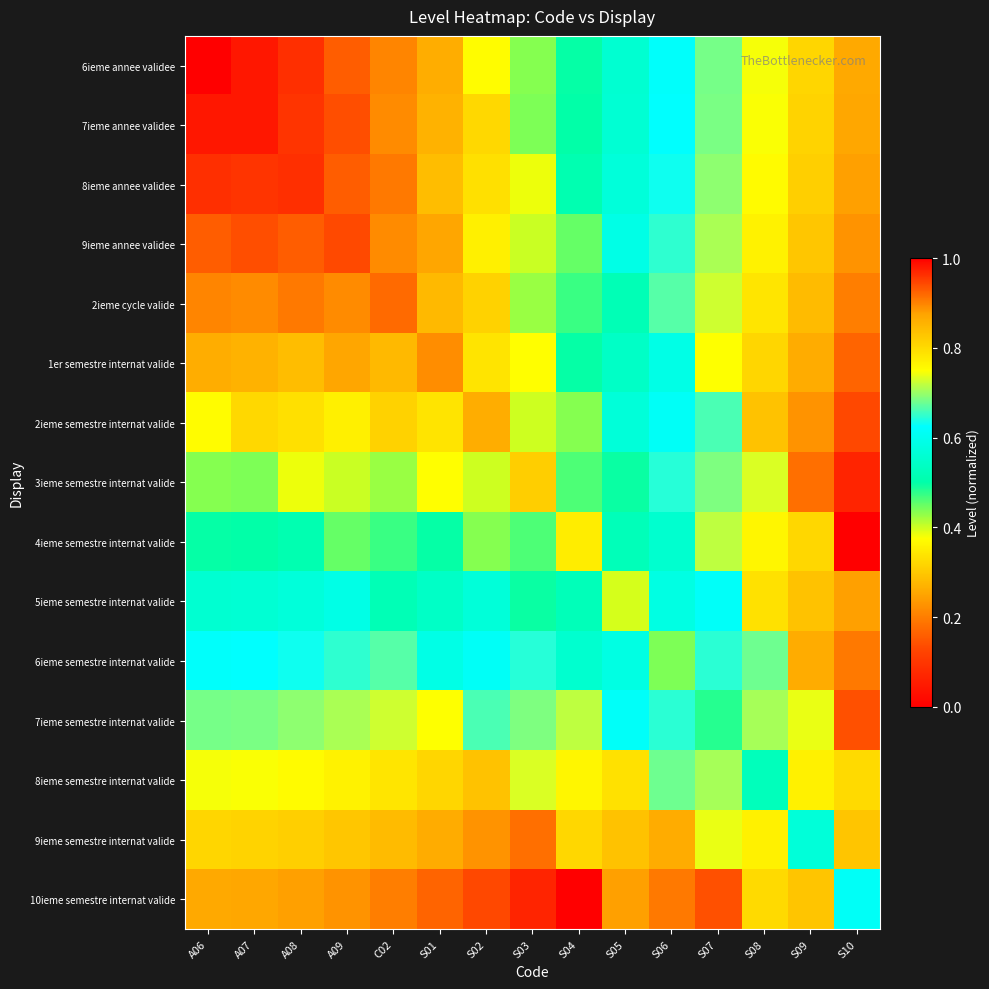

At which category is the sum across all series the highest?

S10